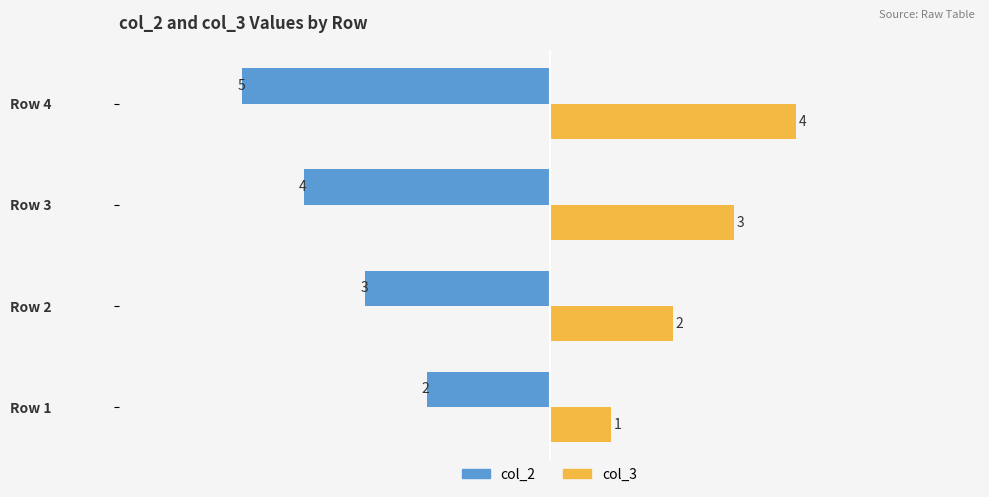

Is the value of col_3 at Row 1 greater than the value of col_2 at Row 2?

Yes